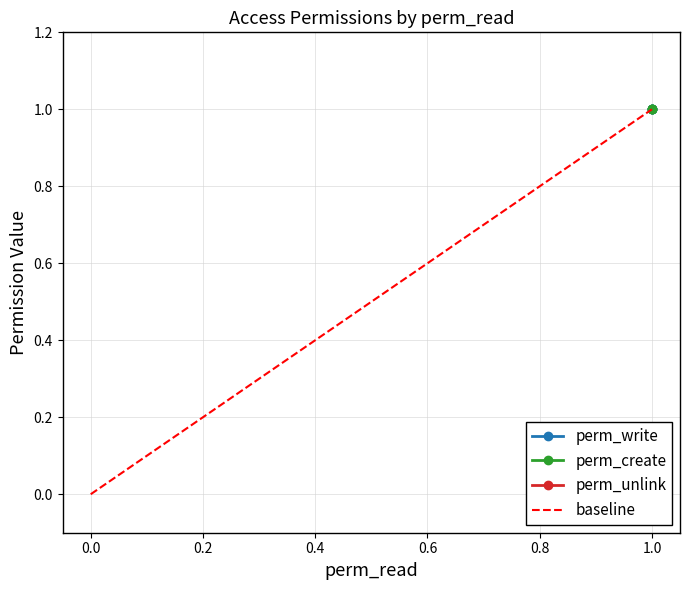

List the series in order of their peak value, highest first.

perm_write, perm_create, perm_unlink